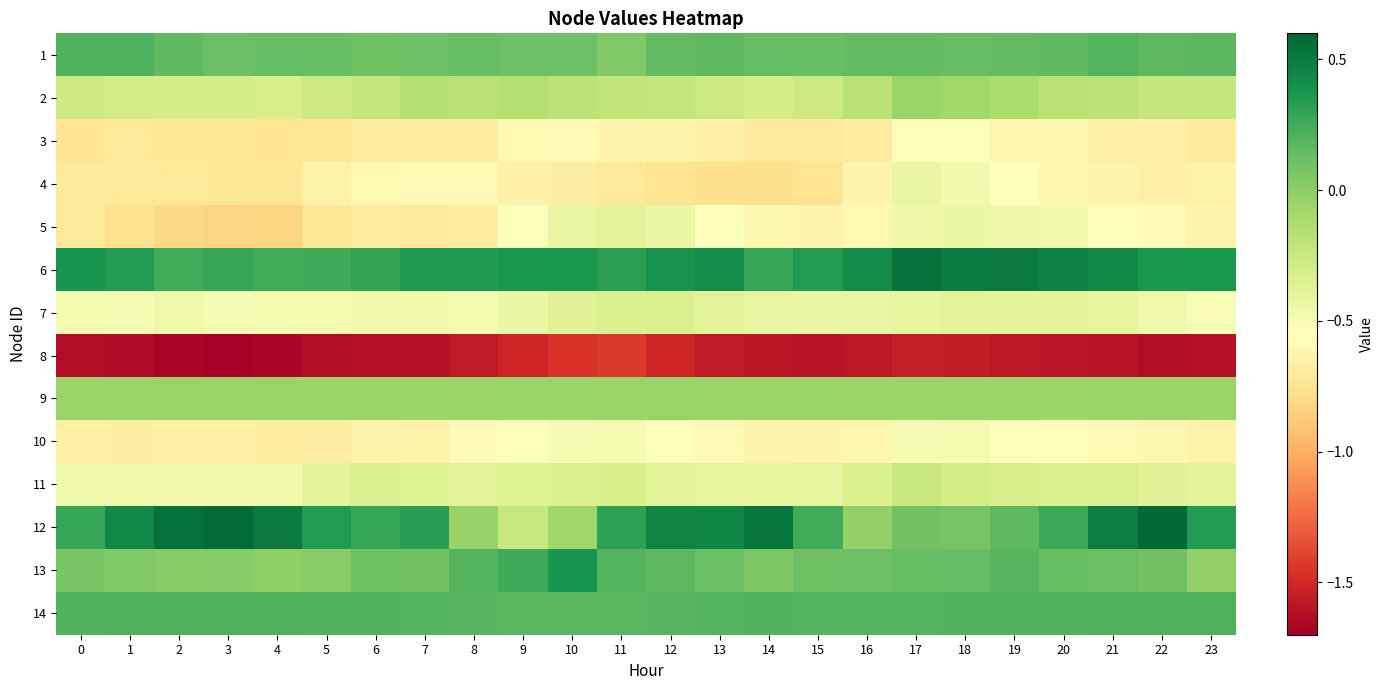

Reading left to right, transcribe all the data shown in this chart.

1: 0=0.2	1=0.2	2=0.2	3=0.1	4=0.1	5=0.1	6=0.1	7=0.1	8=0.1	9=0.1	10=0.1	11=0.0	12=0.1	13=0.2	14=0.1	15=0.1	16=0.1	17=0.1	18=0.1	19=0.1	20=0.2	21=0.2	22=0.2	23=0.2
2: 0=-0.3	1=-0.3	2=-0.3	3=-0.3	4=-0.3	5=-0.3	6=-0.2	7=-0.2	8=-0.2	9=-0.2	10=-0.2	11=-0.2	12=-0.2	13=-0.3	14=-0.3	15=-0.3	16=-0.2	17=-0.1	18=-0.1	19=-0.1	20=-0.2	21=-0.2	22=-0.2	23=-0.2
3: 0=-0.7	1=-0.7	2=-0.7	3=-0.7	4=-0.7	5=-0.7	6=-0.7	7=-0.7	8=-0.7	9=-0.6	10=-0.6	11=-0.6	12=-0.6	13=-0.7	14=-0.7	15=-0.7	16=-0.7	17=-0.5	18=-0.5	19=-0.6	20=-0.6	21=-0.6	22=-0.7	23=-0.7
4: 0=-0.7	1=-0.7	2=-0.7	3=-0.7	4=-0.7	5=-0.6	6=-0.6	7=-0.6	8=-0.6	9=-0.7	10=-0.7	11=-0.7	12=-0.7	13=-0.8	14=-0.8	15=-0.7	16=-0.6	17=-0.4	18=-0.5	19=-0.6	20=-0.6	21=-0.6	22=-0.7	23=-0.6
5: 0=-0.7	1=-0.8	2=-0.8	3=-0.8	4=-0.8	5=-0.7	6=-0.7	7=-0.7	8=-0.7	9=-0.5	10=-0.4	11=-0.4	12=-0.4	13=-0.5	14=-0.6	15=-0.6	16=-0.6	17=-0.5	18=-0.4	19=-0.5	20=-0.5	21=-0.5	22=-0.6	23=-0.6
6: 0=0.4	1=0.3	2=0.2	3=0.3	4=0.2	5=0.3	6=0.3	7=0.3	8=0.4	9=0.4	10=0.4	11=0.3	12=0.4	13=0.4	14=0.3	15=0.3	16=0.4	17=0.5	18=0.5	19=0.5	20=0.5	21=0.4	22=0.4	23=0.4
7: 0=-0.5	1=-0.5	2=-0.5	3=-0.5	4=-0.5	5=-0.5	6=-0.5	7=-0.5	8=-0.5	9=-0.4	10=-0.4	11=-0.3	12=-0.3	13=-0.4	14=-0.4	15=-0.4	16=-0.4	17=-0.4	18=-0.4	19=-0.4	20=-0.4	21=-0.4	22=-0.5	23=-0.5
8: 0=-1.6	1=-1.6	2=-1.7	3=-1.7	4=-1.7	5=-1.6	6=-1.6	7=-1.6	8=-1.6	9=-1.5	10=-1.4	11=-1.4	12=-1.5	13=-1.6	14=-1.6	15=-1.6	16=-1.6	17=-1.6	18=-1.6	19=-1.6	20=-1.6	21=-1.6	22=-1.6	23=-1.6
9: 0=-0.1	1=-0.1	2=-0.1	3=-0.1	4=-0.1	5=-0.1	6=-0.1	7=-0.1	8=-0.1	9=-0.1	10=-0.1	11=-0.1	12=-0.1	13=-0.1	14=-0.1	15=-0.1	16=-0.1	17=-0.1	18=-0.1	19=-0.1	20=-0.1	21=-0.1	22=-0.1	23=-0.1
10: 0=-0.7	1=-0.7	2=-0.7	3=-0.7	4=-0.7	5=-0.7	6=-0.6	7=-0.6	8=-0.6	9=-0.5	10=-0.5	11=-0.5	12=-0.5	13=-0.6	14=-0.6	15=-0.6	16=-0.6	17=-0.5	18=-0.5	19=-0.5	20=-0.6	21=-0.6	22=-0.6	23=-0.6
11: 0=-0.5	1=-0.5	2=-0.5	3=-0.5	4=-0.5	5=-0.4	6=-0.3	7=-0.4	8=-0.4	9=-0.4	10=-0.3	11=-0.3	12=-0.4	13=-0.4	14=-0.4	15=-0.4	16=-0.3	17=-0.3	18=-0.3	19=-0.3	20=-0.3	21=-0.3	22=-0.4	23=-0.4
12: 0=0.3	1=0.4	2=0.6	3=0.6	4=0.5	5=0.3	6=0.3	7=0.3	8=-0.0	9=-0.2	10=-0.1	11=0.3	12=0.5	13=0.4	14=0.5	15=0.2	16=-0.0	17=0.1	18=0.1	19=0.2	20=0.3	21=0.5	22=0.6	23=0.3
13: 0=0.1	1=0.0	2=0.0	3=0.0	4=-0.0	5=0.0	6=0.1	7=0.1	8=0.2	9=0.3	10=0.4	11=0.2	12=0.2	13=0.1	14=0.1	15=0.1	16=0.1	17=0.1	18=0.1	19=0.2	20=0.1	21=0.1	22=0.1	23=-0.0
14: 0=0.2	1=0.2	2=0.2	3=0.2	4=0.2	5=0.2	6=0.2	7=0.2	8=0.2	9=0.2	10=0.2	11=0.2	12=0.2	13=0.2	14=0.2	15=0.2	16=0.2	17=0.2	18=0.2	19=0.2	20=0.2	21=0.2	22=0.2	23=0.2